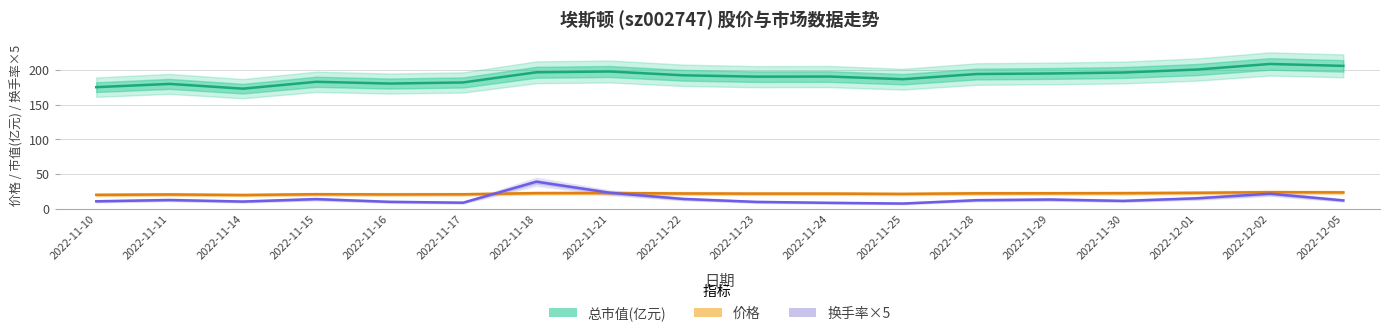

What is the minimum value for 价格?

19.9